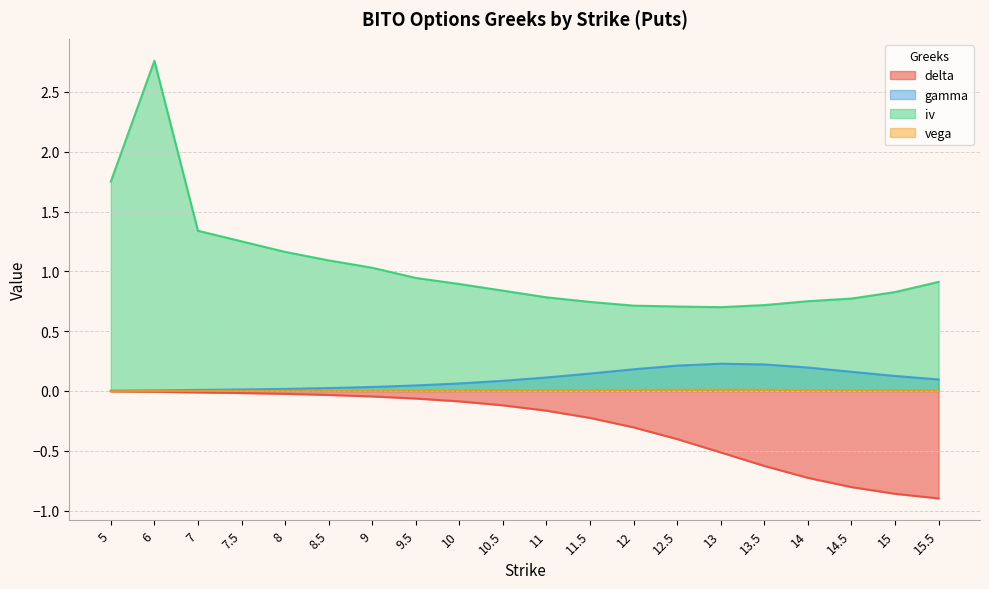

True or false: vega and gamma intersect in this chart.

False